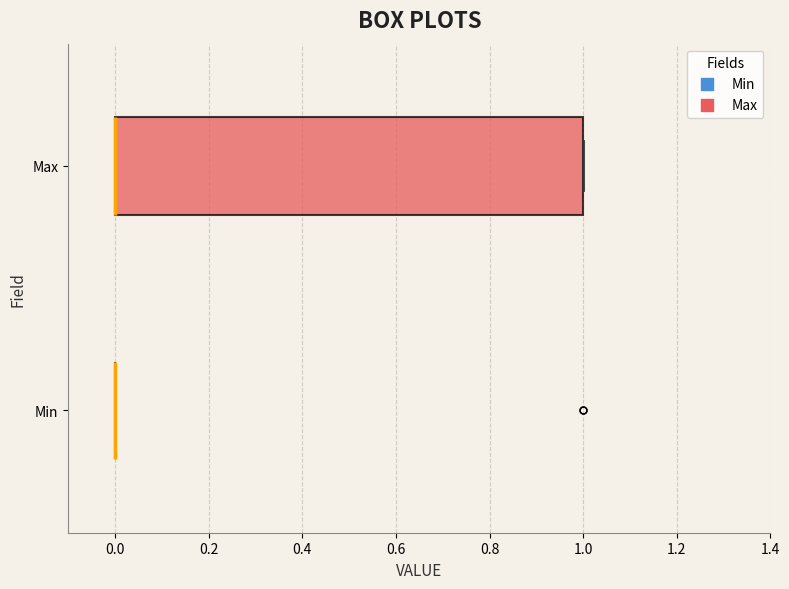

Where is the right edge of the box for Max on the x-axis? The values are not printed on the chart, so give them approximately, as read against the axis.

1